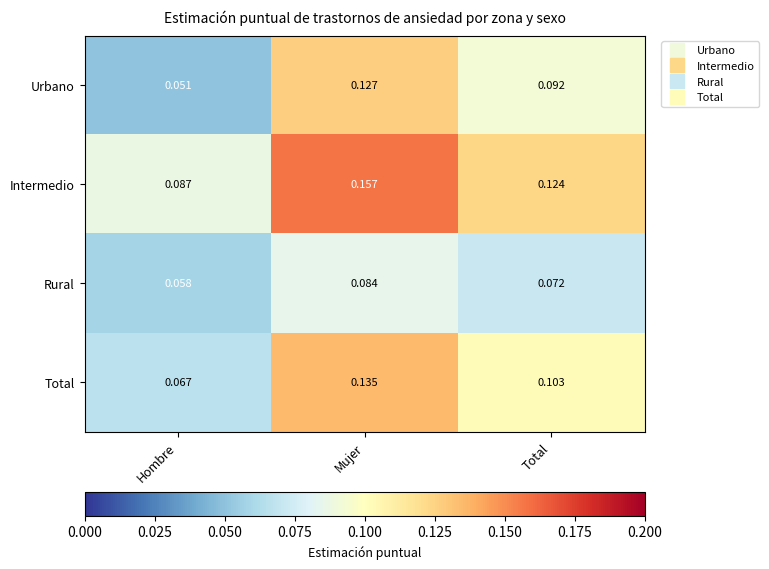

At how many categories does at least one series exceed 0?

3